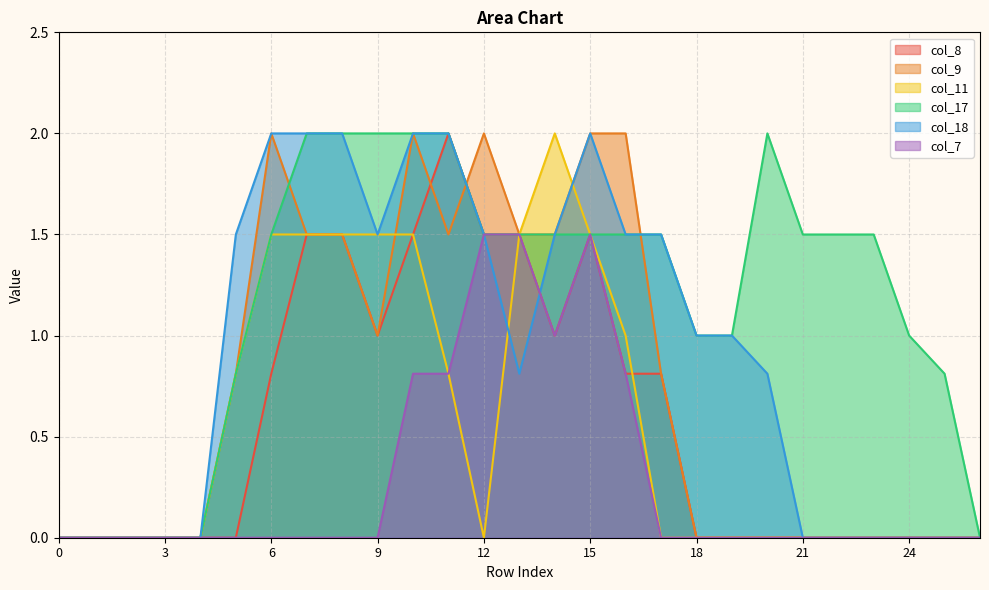

How many lines are shown in the chart?

6